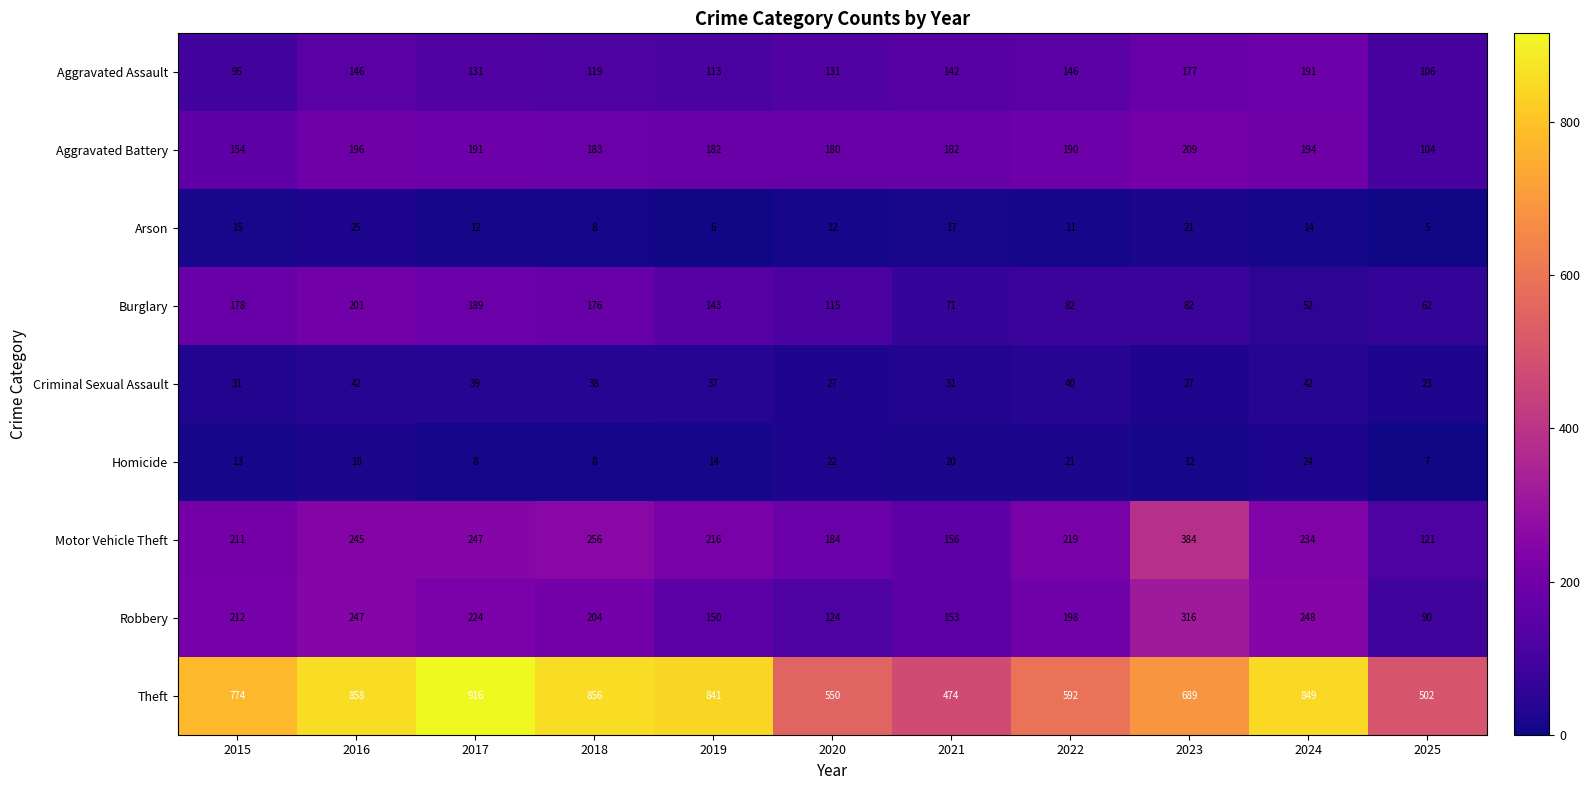

How many series are shown in this chart?

9